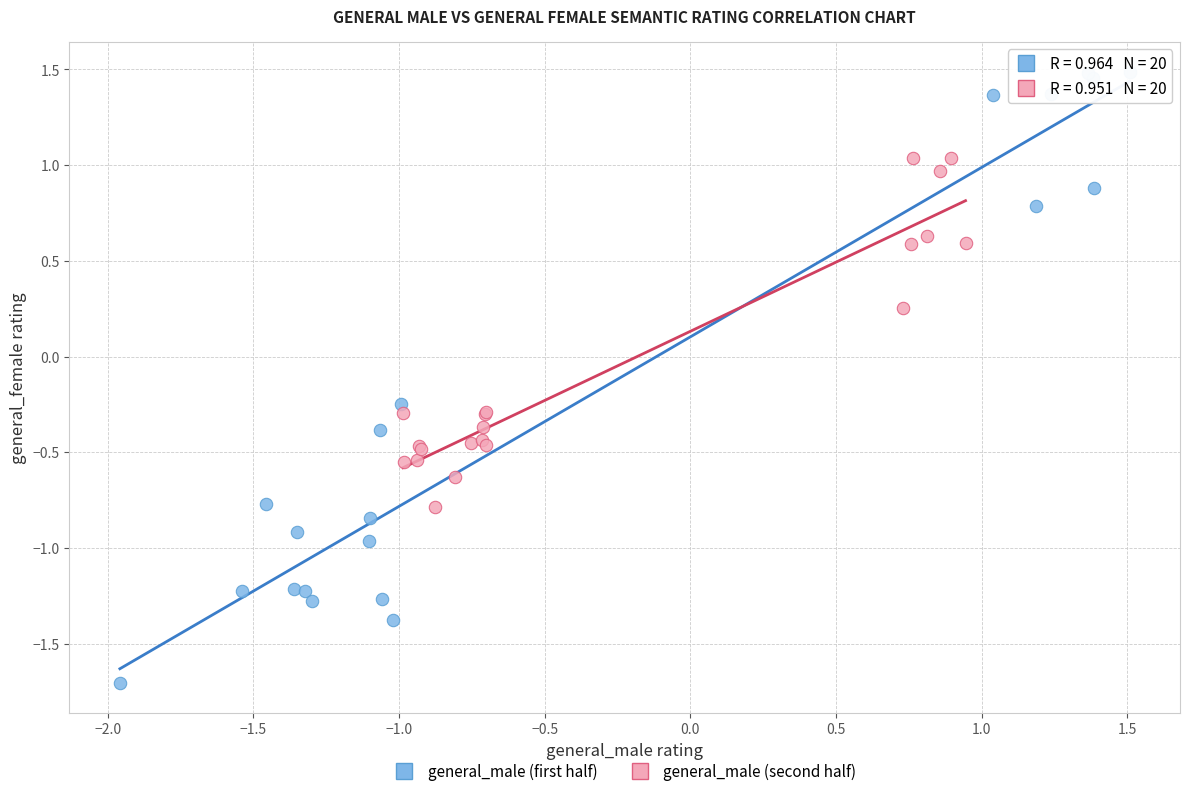

Which series reaches the maximum Y coordinate?

general_male (first half)